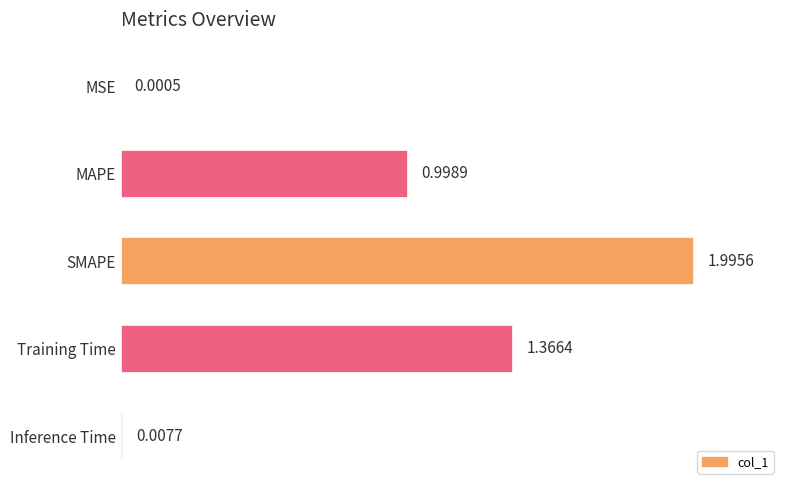

What is the sum of all values?

4.4